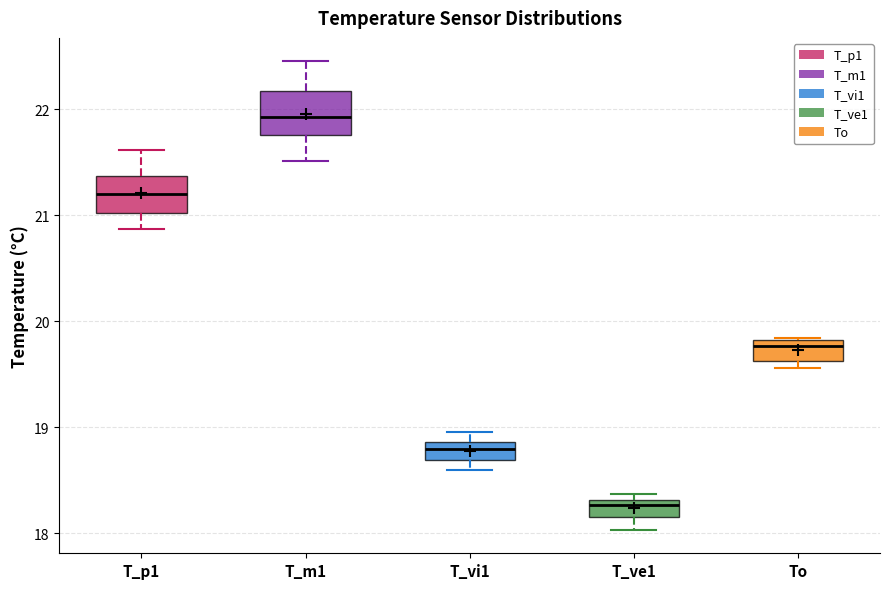

Reading left to right, transcribe this box plot: for each box, give where its median line is, the range the box spans, and where its two whiskers end, as read against the y-axis. The values are not printed on the chart, so give them approximately, as read against the axis.

T_p1: median 21.2, box 21.0 to 21.4, whiskers 20.9 to 21.6
T_m1: median 21.9, box 21.8 to 22.2, whiskers 21.5 to 22.5
T_vi1: median 18.8, box 18.7 to 18.9, whiskers 18.6 to 19.0
T_ve1: median 18.3 (just below the box's upper edge), box 18.2 to 18.3, whiskers 18.0 to 18.4
To: median 19.8 (just below the box's upper edge), box 19.6 to 19.8, whiskers 19.6 (just below the box's lower edge) to 19.8